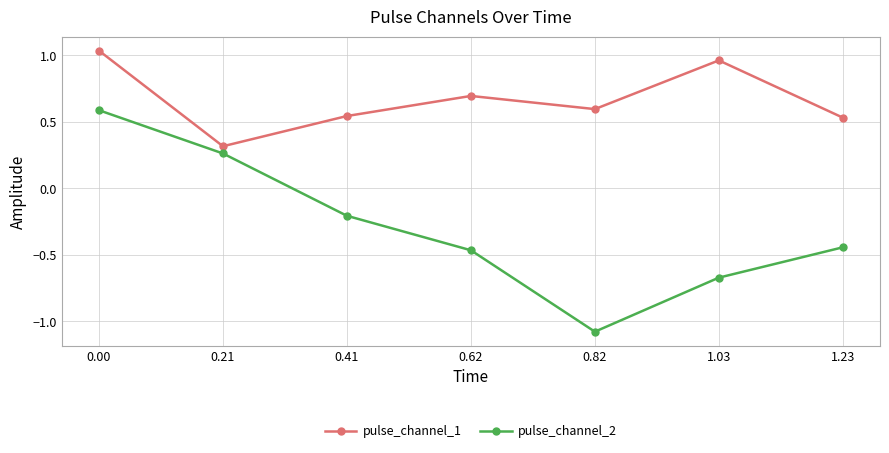

Which series has the widest spread of values?

pulse_channel_2